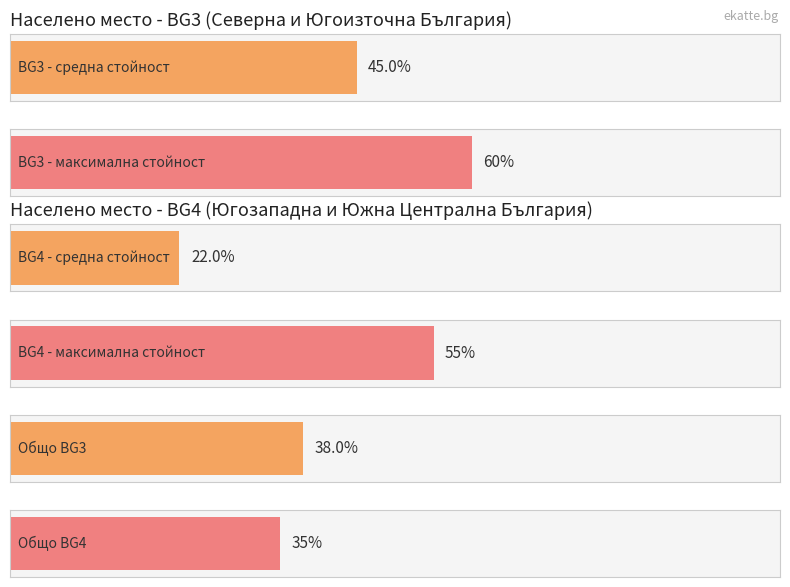

What is the greatest value displayed?

60